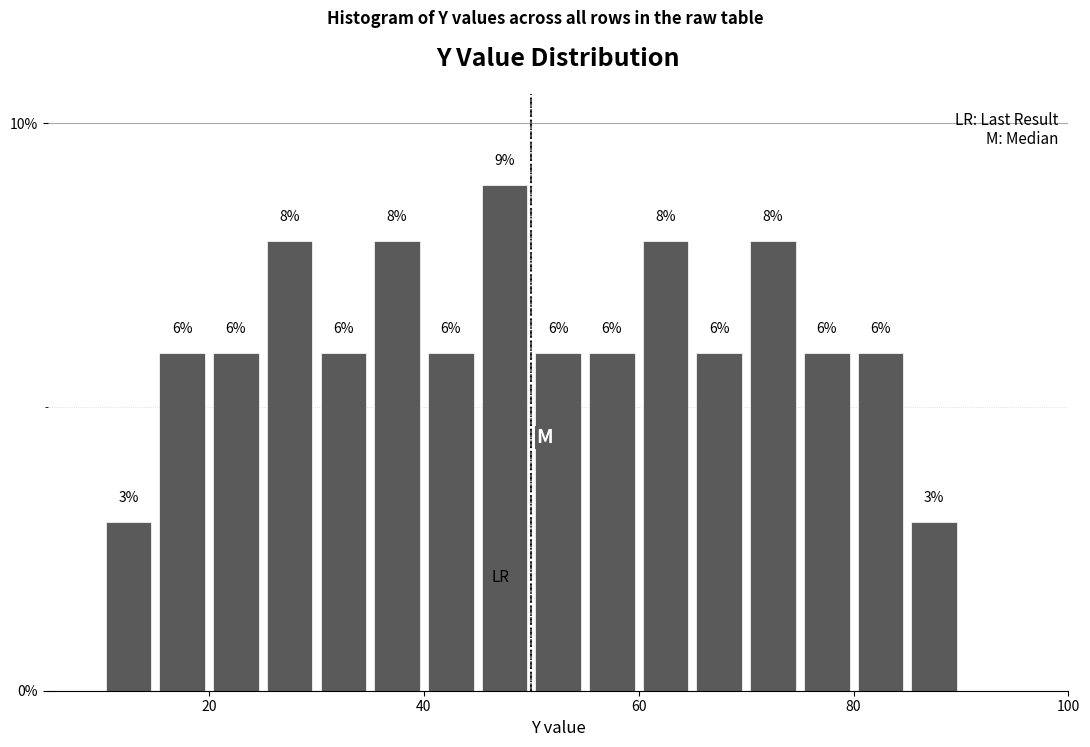

Around what value on the x-axis is the tallest bar? Give the approximate position of its centre, as read against the axis.

48